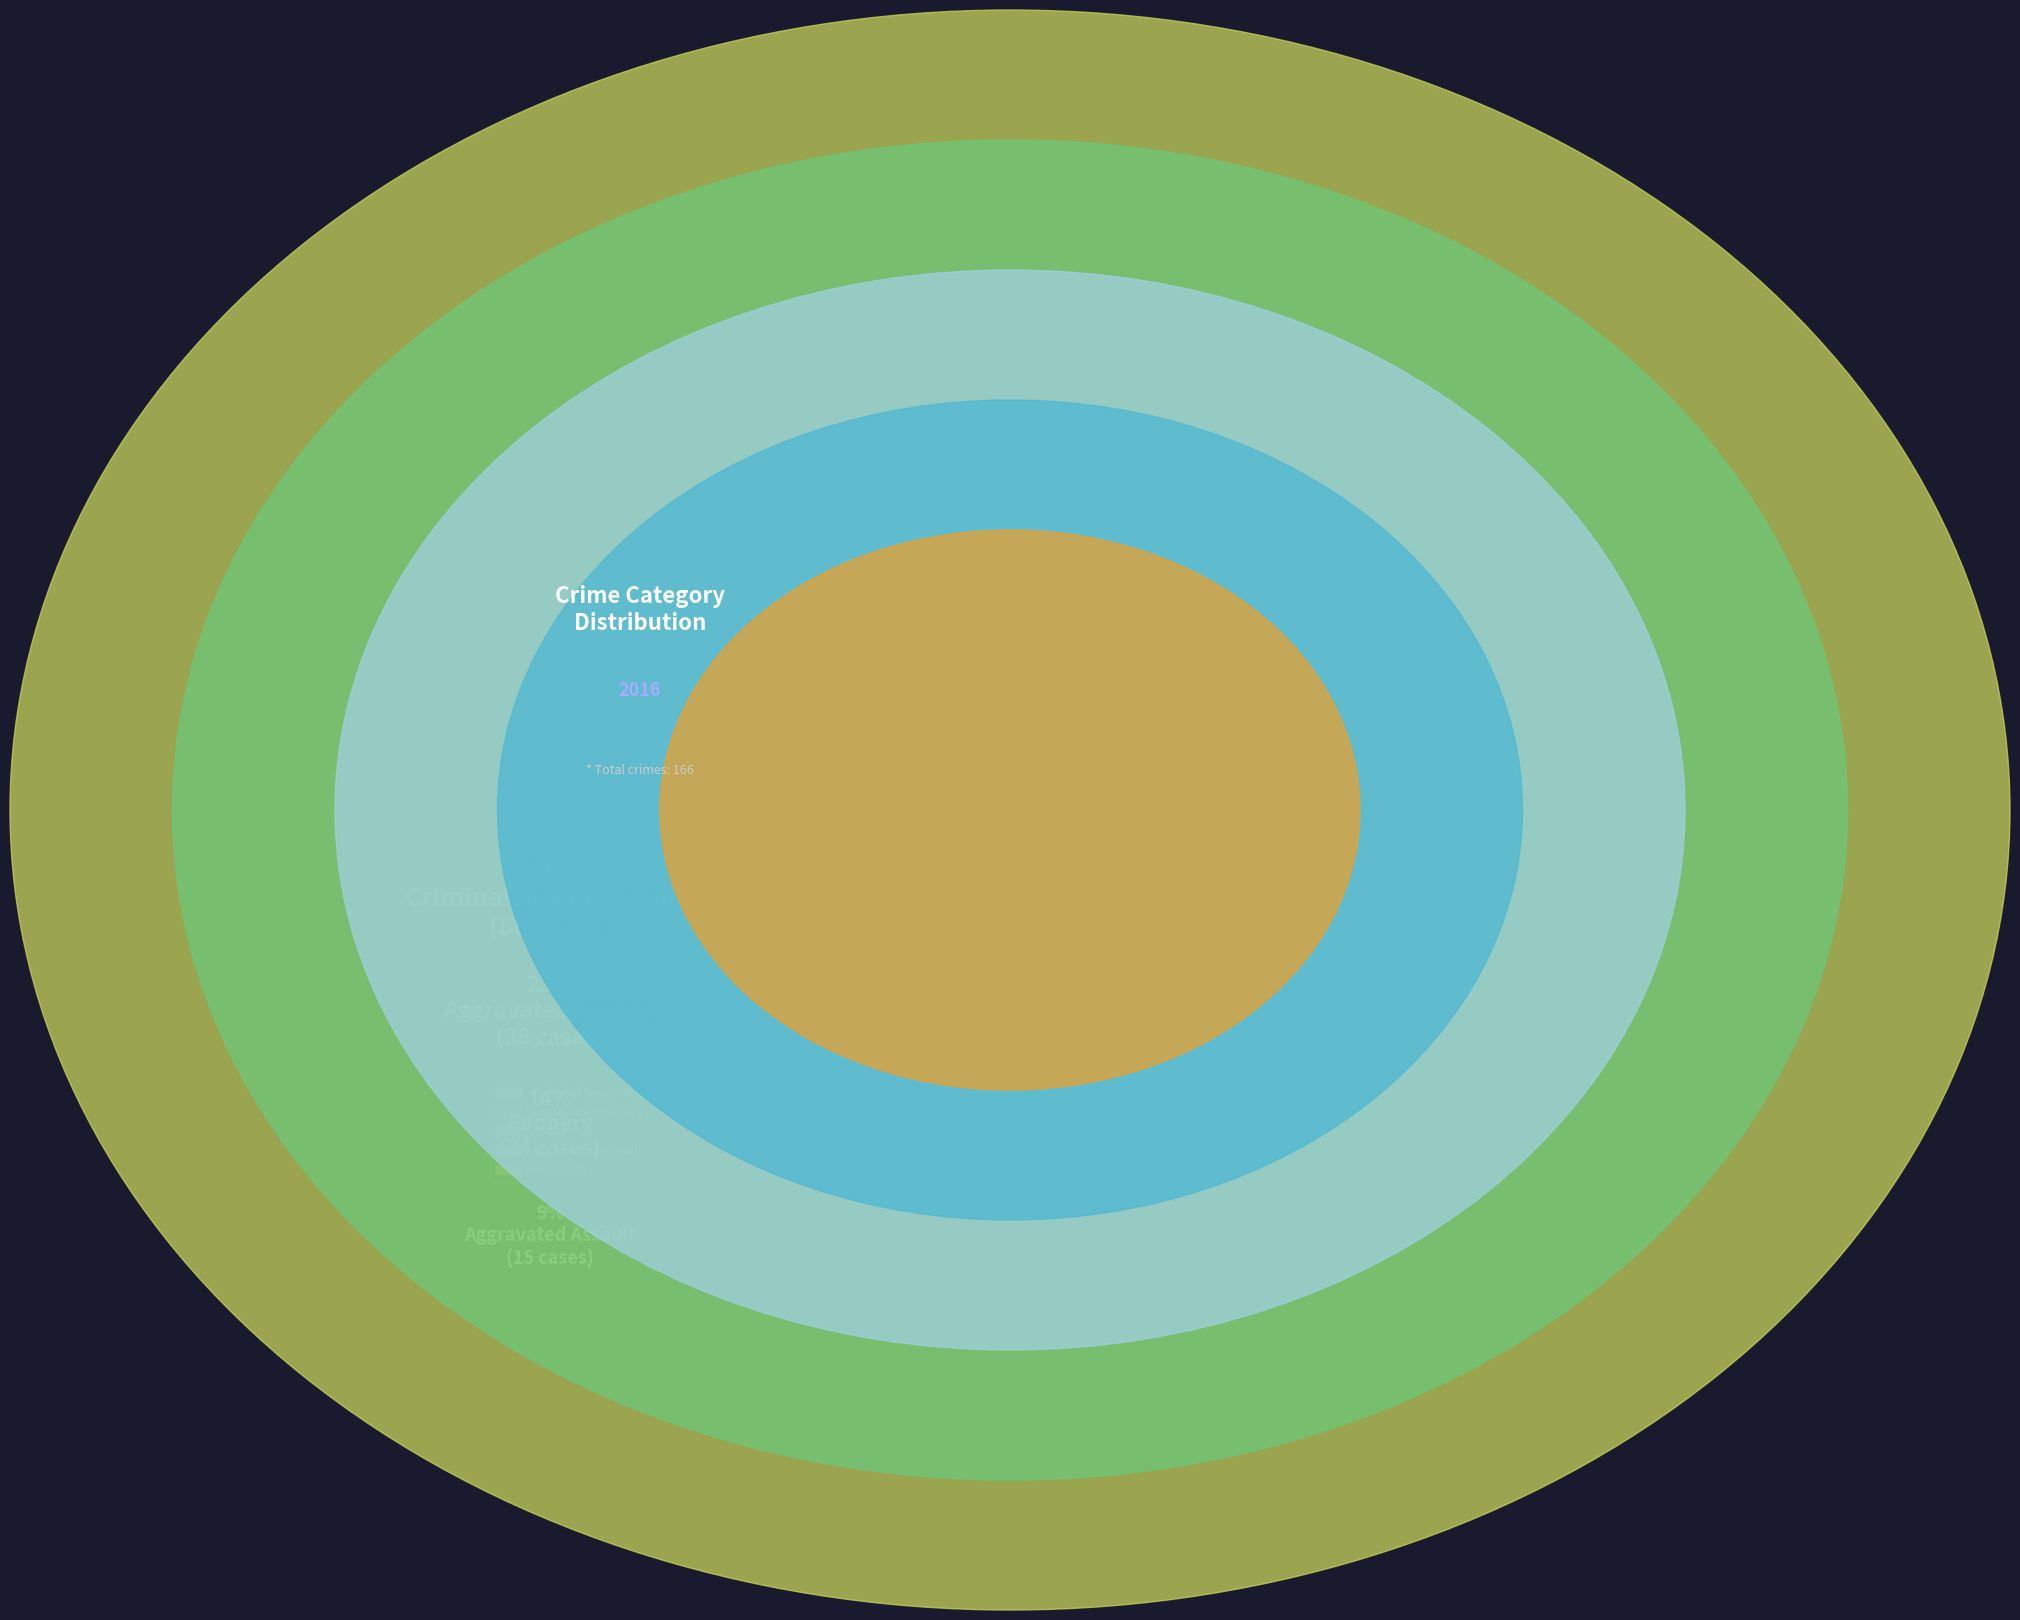

Which slice represents more than half of the pie?

Criminal Sexual Assault